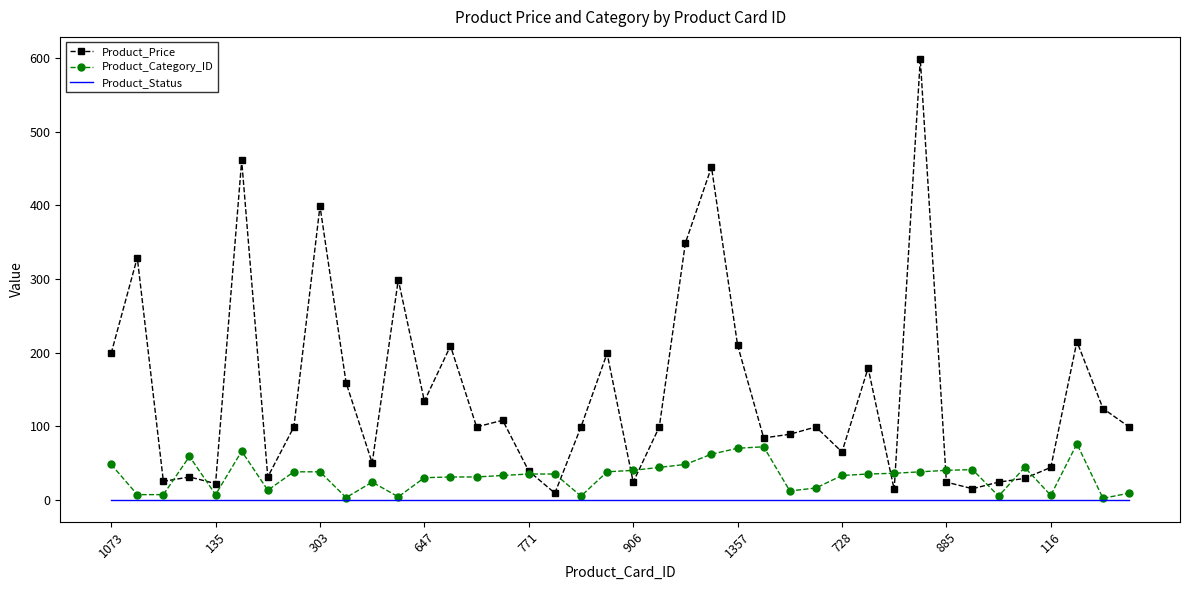

Rank the series by their maximum value, from highest to lowest.

Product_Price, Product_Category_ID, Product_Status